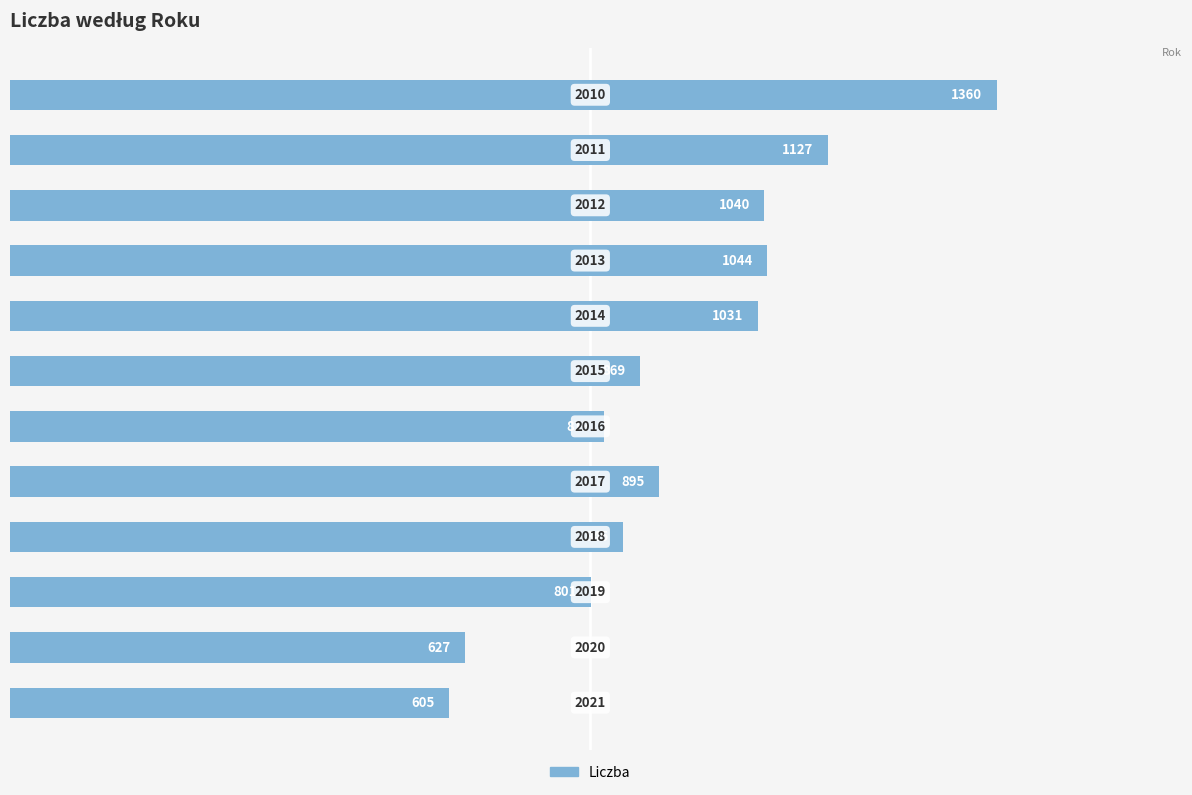

What is the difference between the maximum and second lowest values?

733